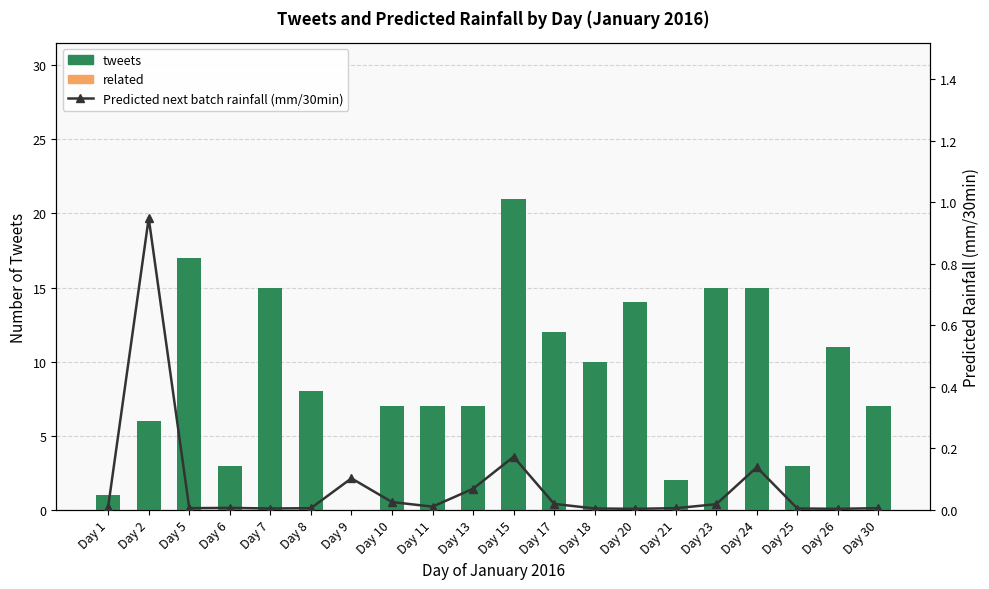

Rank the series by their maximum value, from lowest to highest.

related, Predicted next batch rainfall (mm/30min), tweets